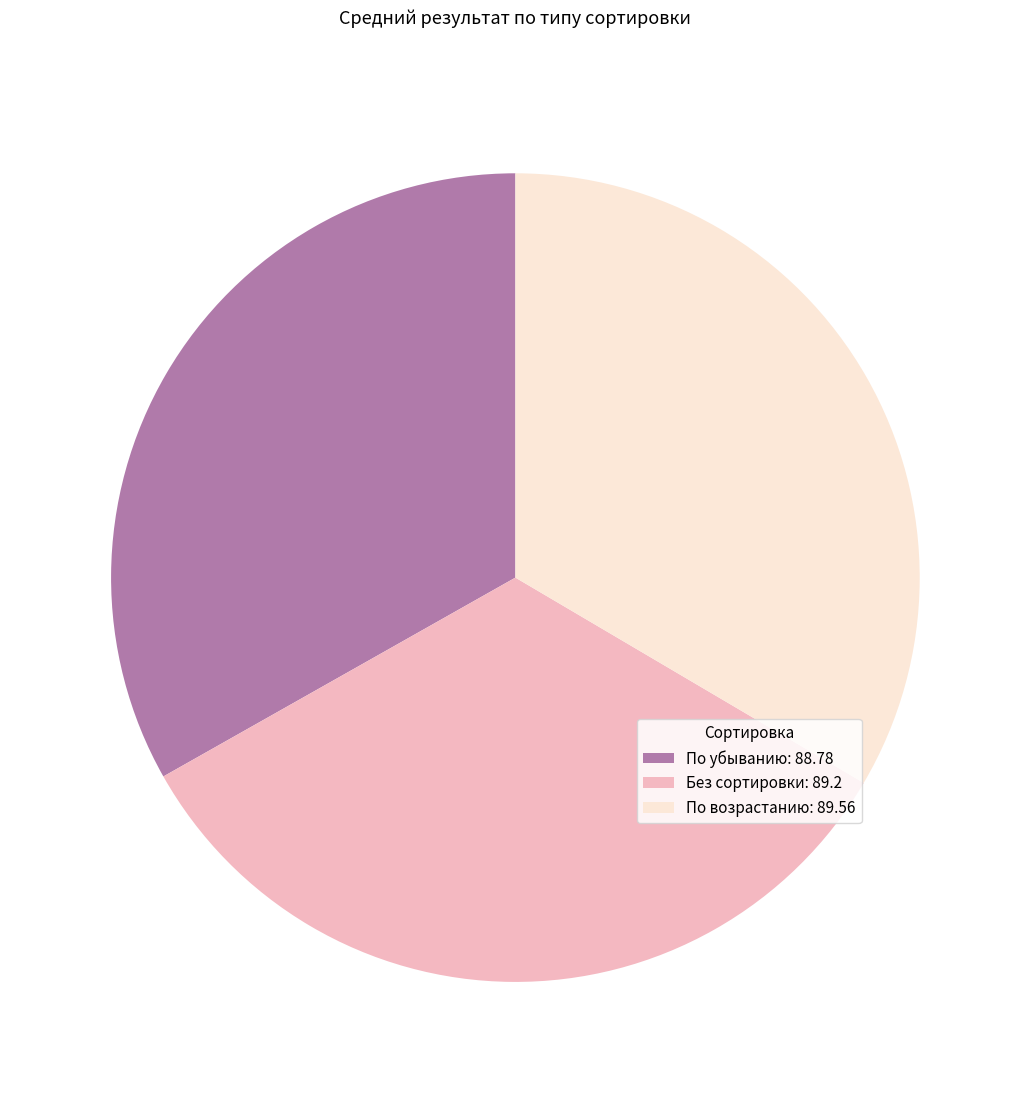

Approximately how many times larger is the value at По возрастанию: 89.56 compared to По убыванию: 88.78?

1.0